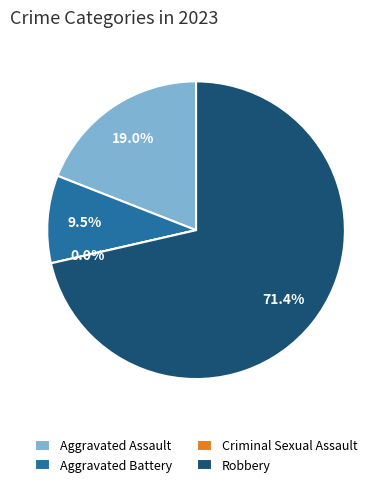

Does Aggravated Assault represent more than half of the total?

No